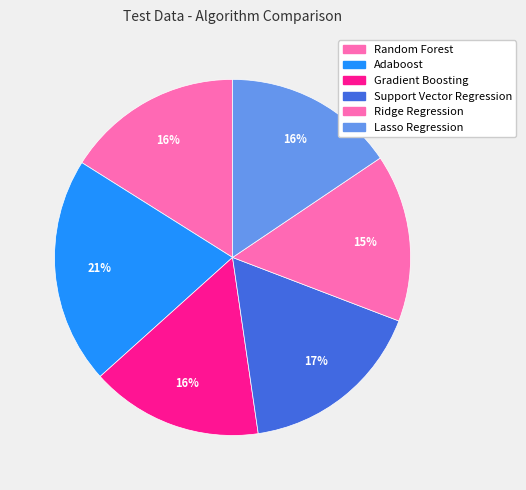

Which slice is the largest?

Adaboost